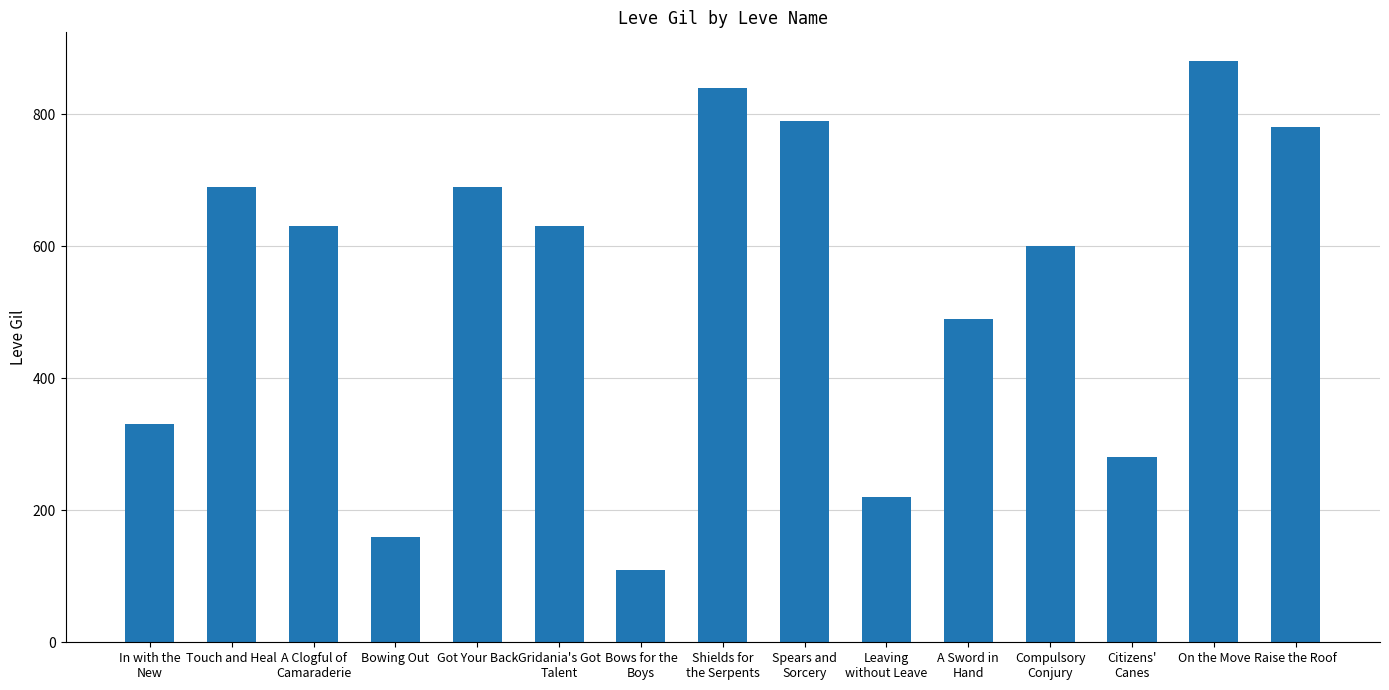

How many data points are less than 630?

7